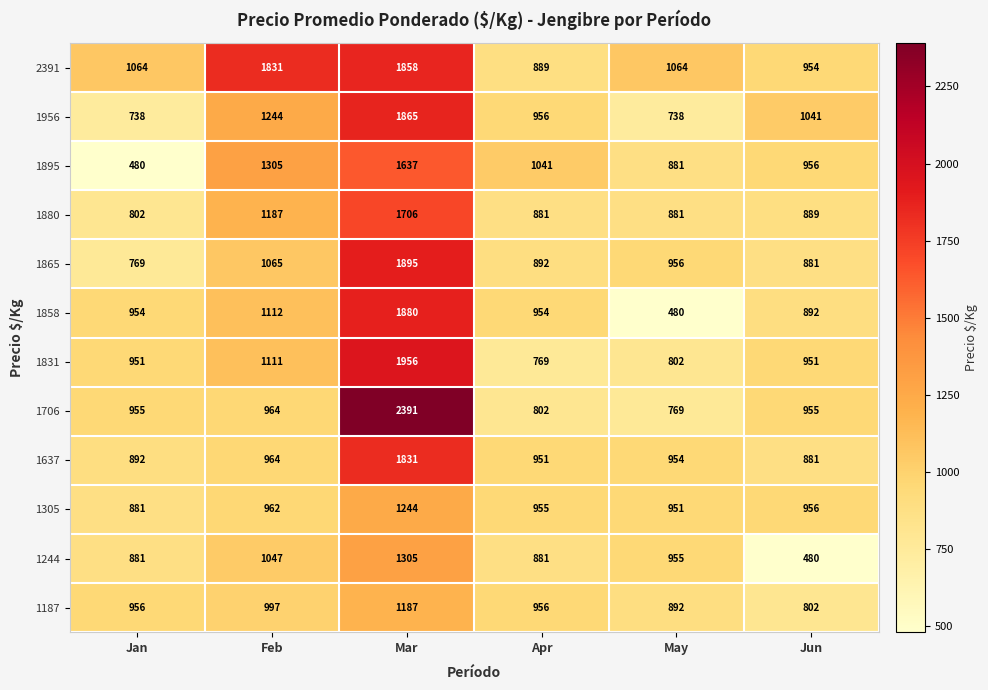

True or false: 1706 has a value of 1409 at Jun.

False